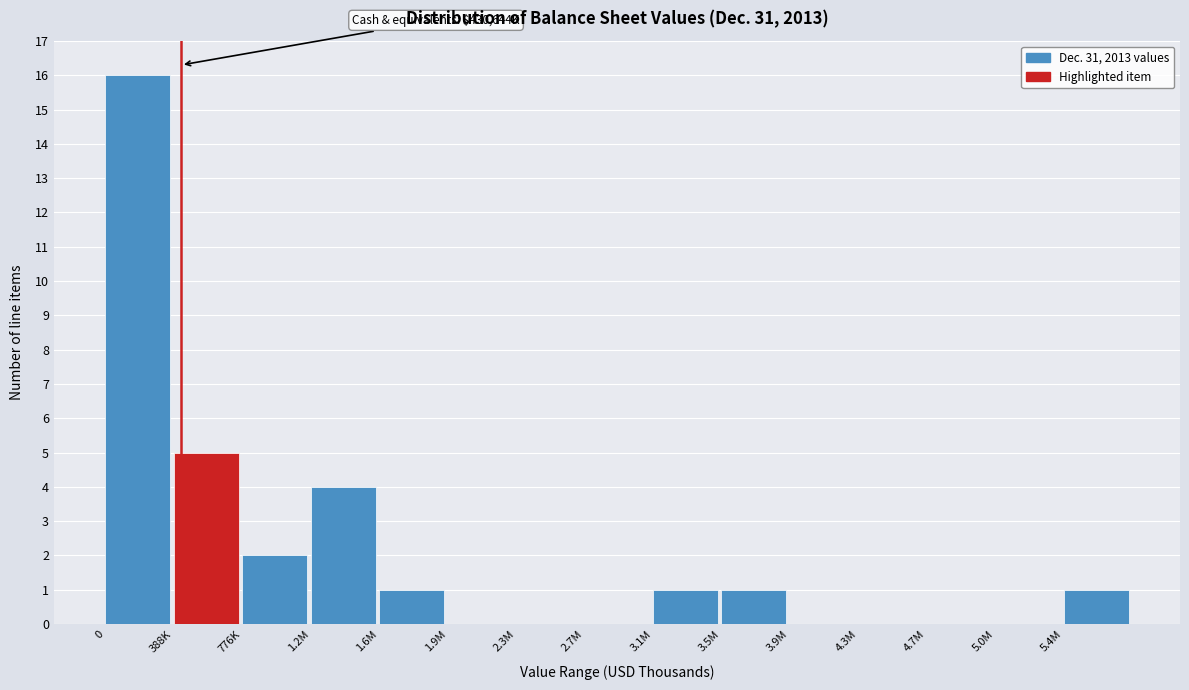

Reading left to right, list all the values displayed in this chart.

0=16	388K=5	776K=2	1.2M=4	1.6M=1	1.9M=0	2.3M=0	2.7M=0	3.1M=1	3.5M=1	3.9M=0	4.3M=0	4.7M=0	5.0M=0	5.4M=1